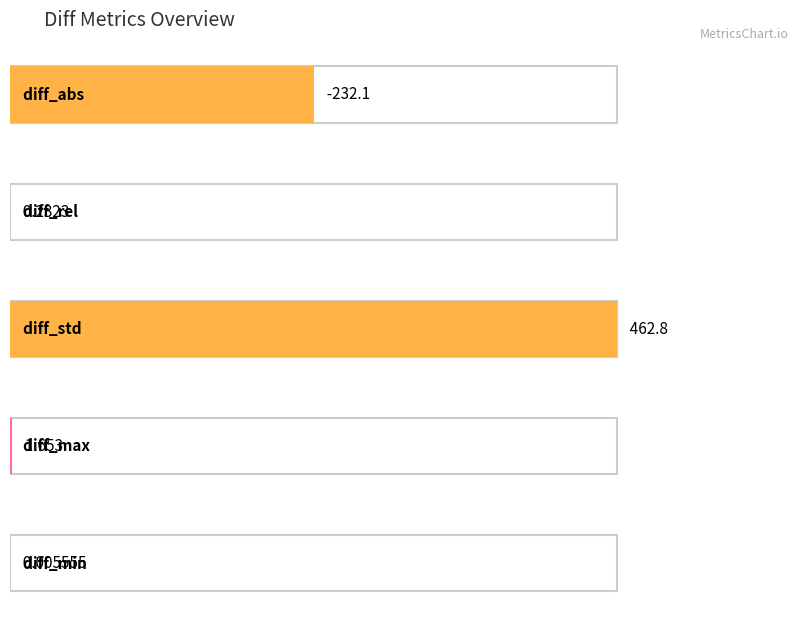

What is the difference between the maximum and minimum values?

694.9